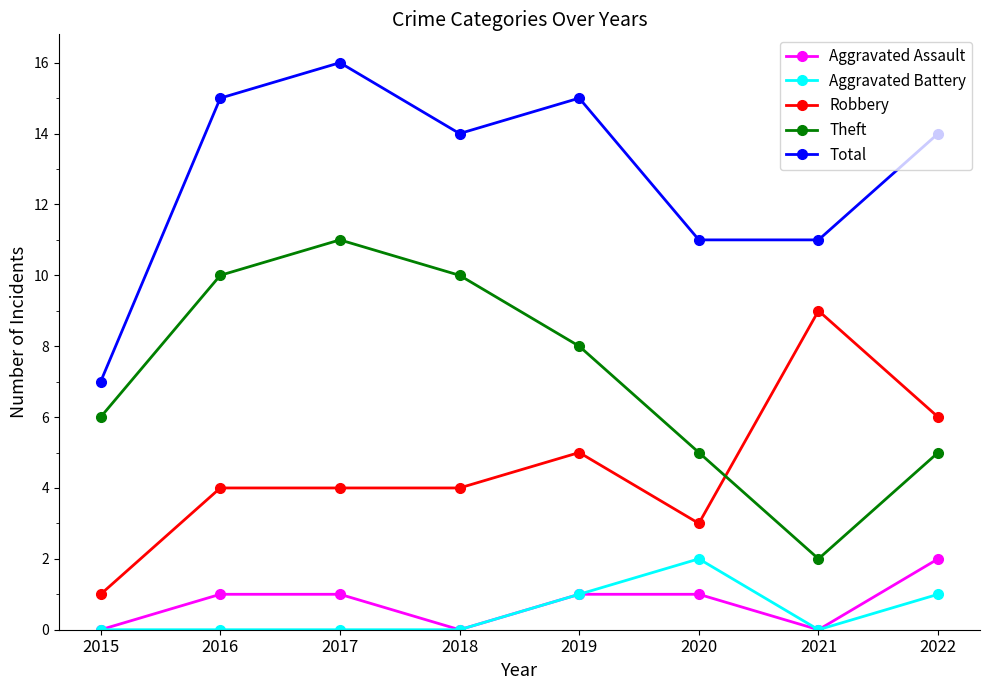

Does the chart have visible grid lines?

No